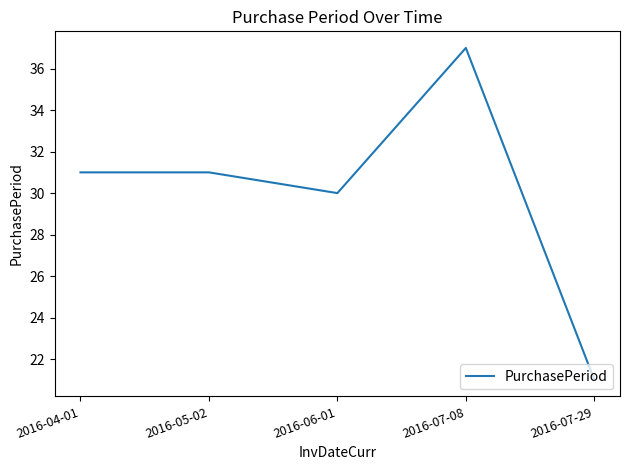

What is the sum of the values at 2016-05-02 and 2016-06-01?

61